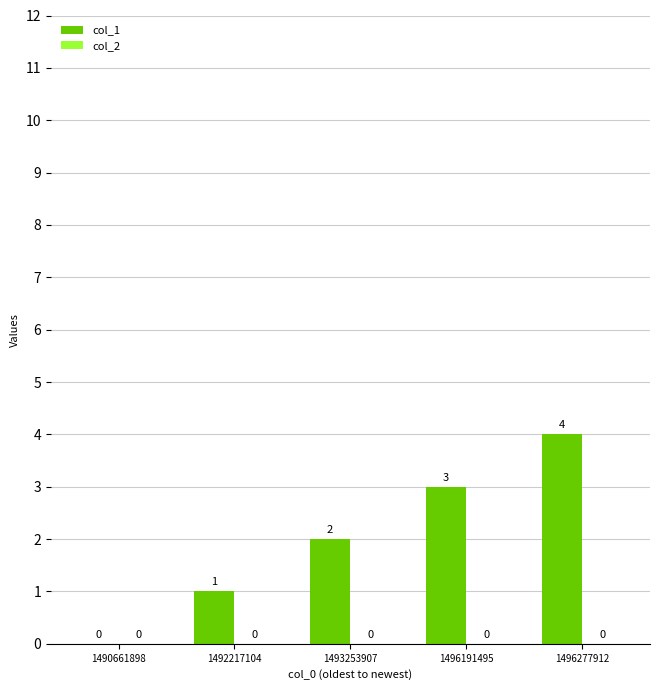

Which has a higher value, 1493253907 or 1496277912?

1496277912